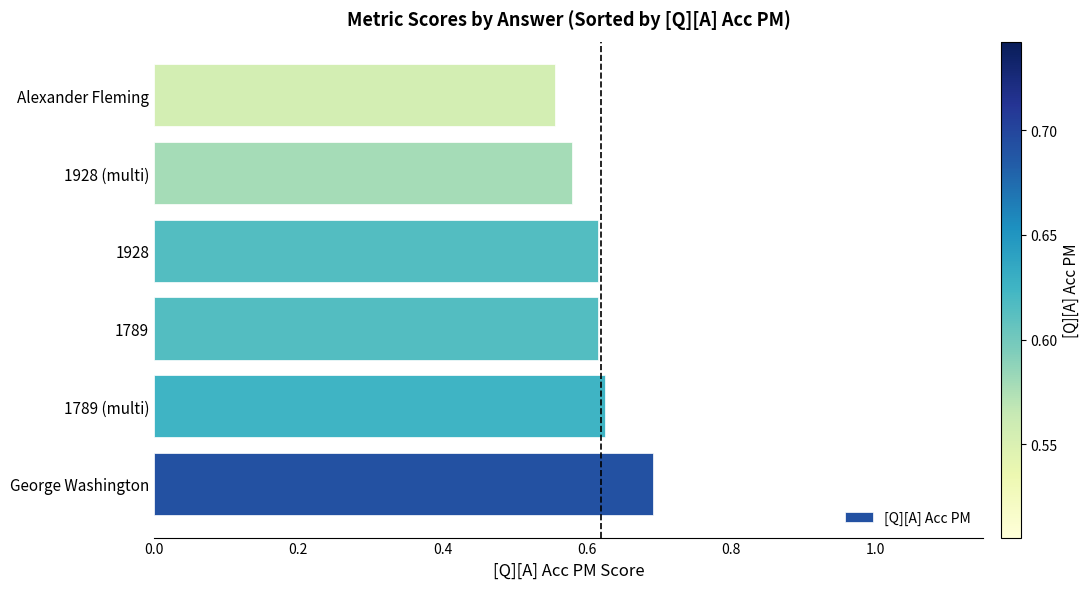

The value at 1928 (multi) is 0.3. True or false?

False